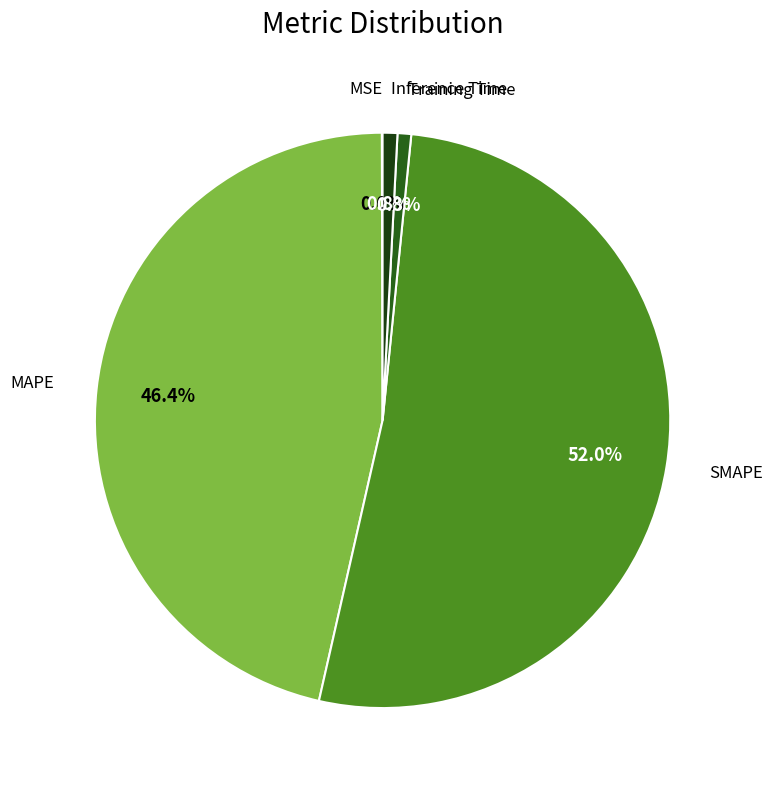

Which slice represents more than half of the pie?

SMAPE